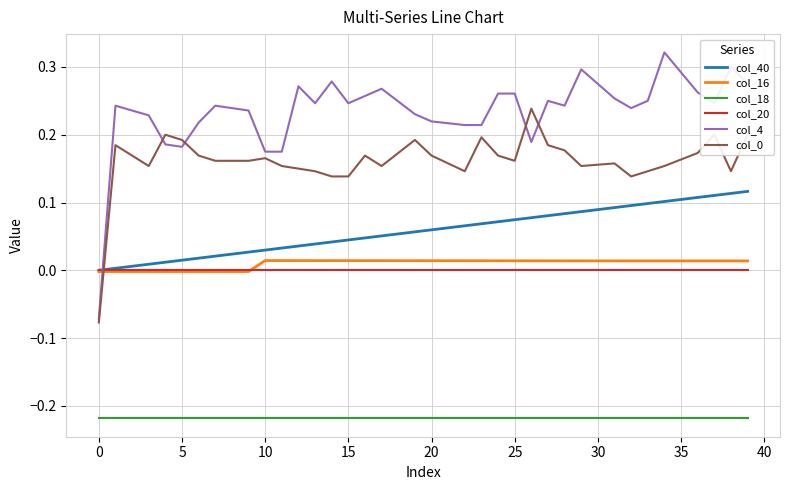

True or false: col_4 and col_20 intersect in this chart.

True